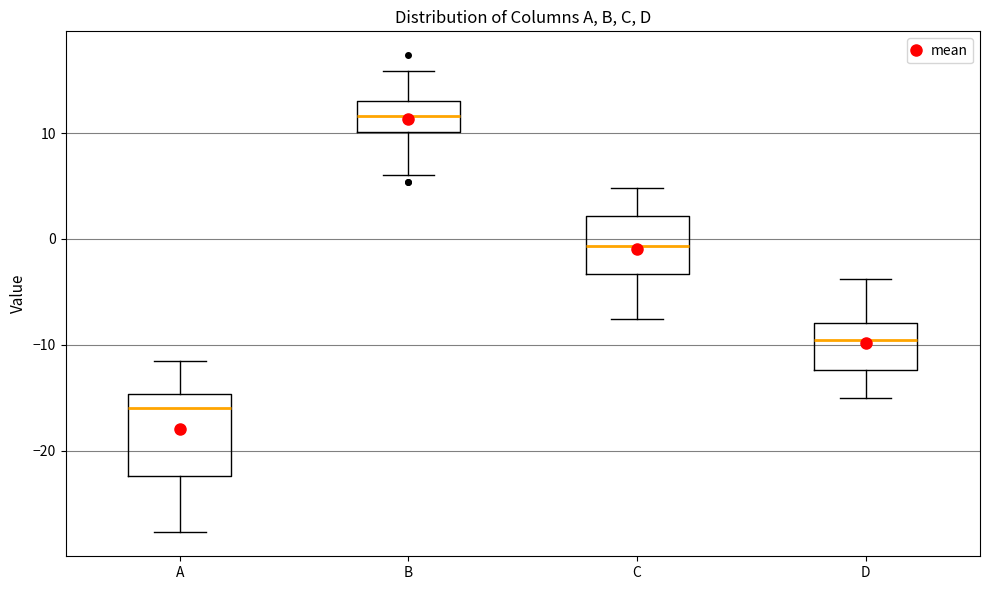

Comparing the boxes themselves (not the whiskers), which one is the tallest?

A